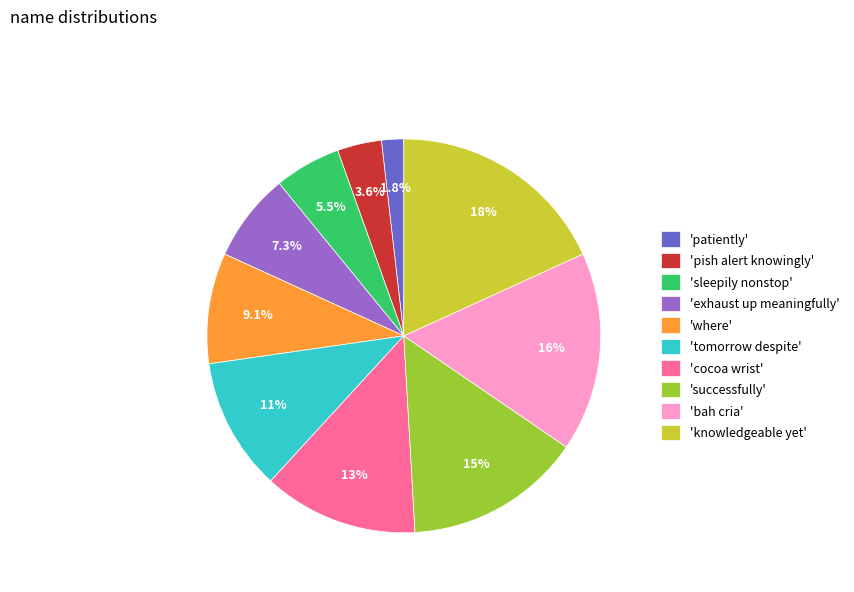

To the nearest percent, what is the difference between the largest and smallest slice percentages?

16%